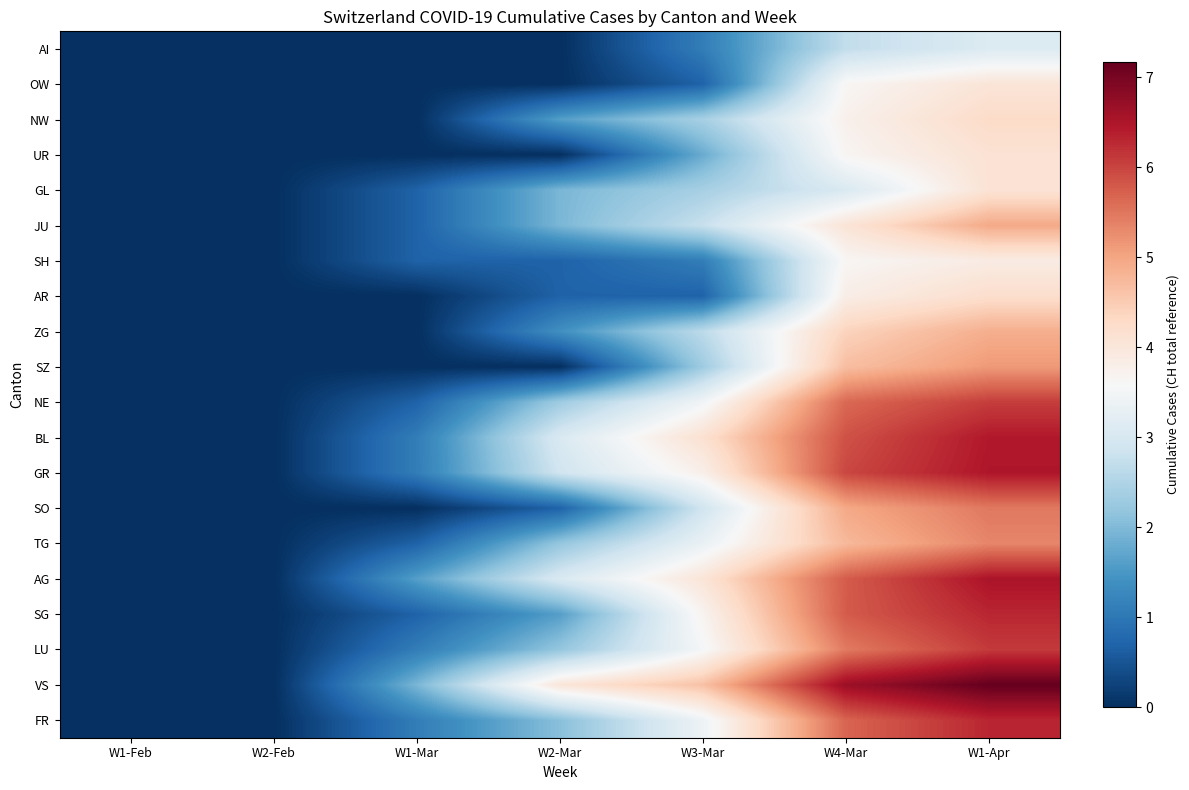

At how many categories does at least one series exceed 3?

4